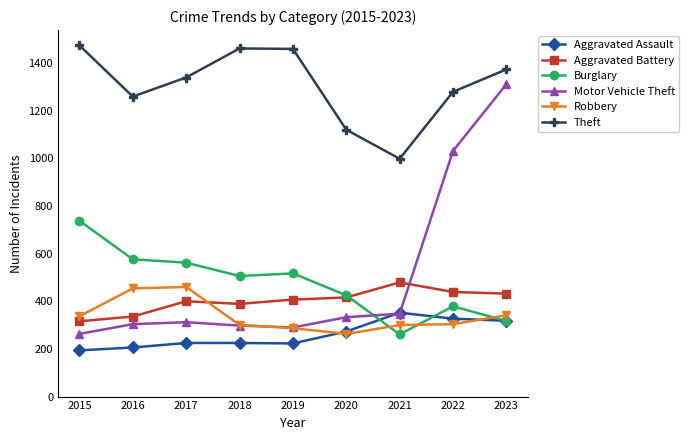

What is the spread (max minus min) of values at 2022?

975